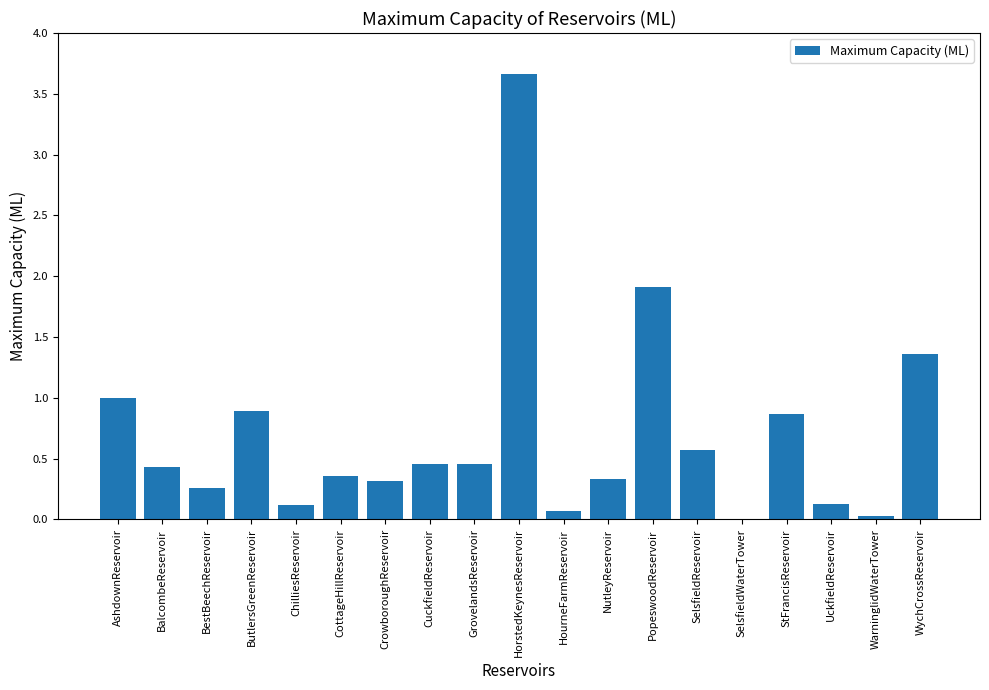

What is the sum of all values?

13.2